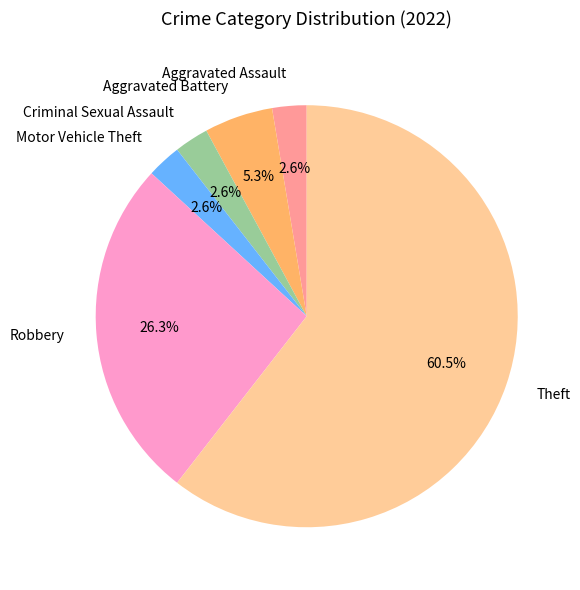

Which slice is the largest?

Theft